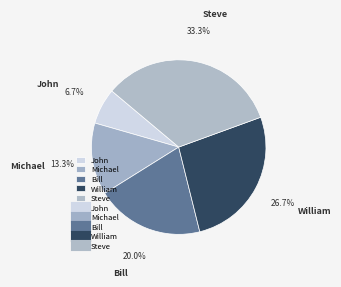

Does Bill represent more than half of the total?

No